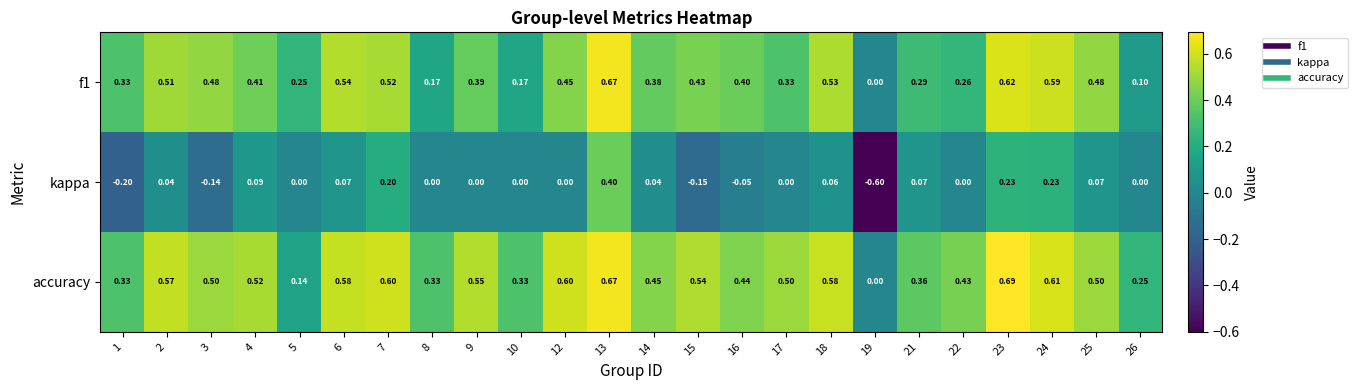

What is the total value across all series at 15?

0.8